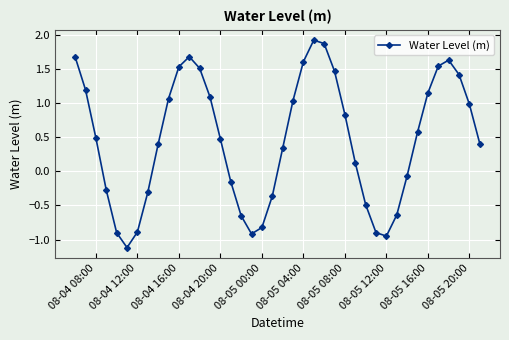

Count the number of data series in this chart.

1